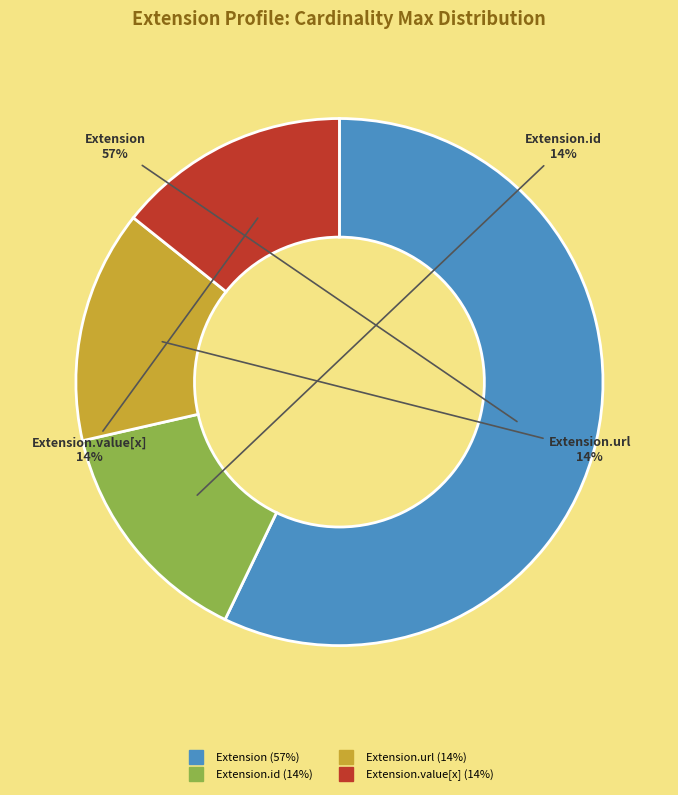

To the nearest percent, what is the difference between the largest and smallest slice percentages?

43%